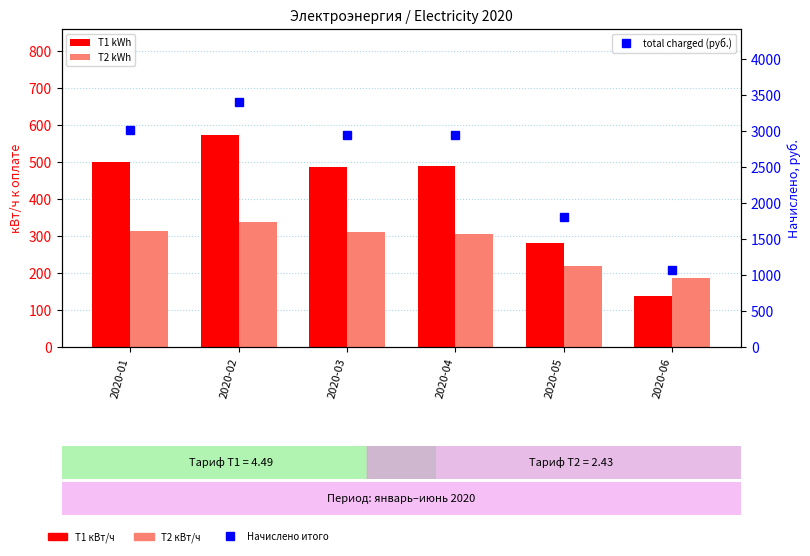

What is the minimum value shown in the chart?

137.0